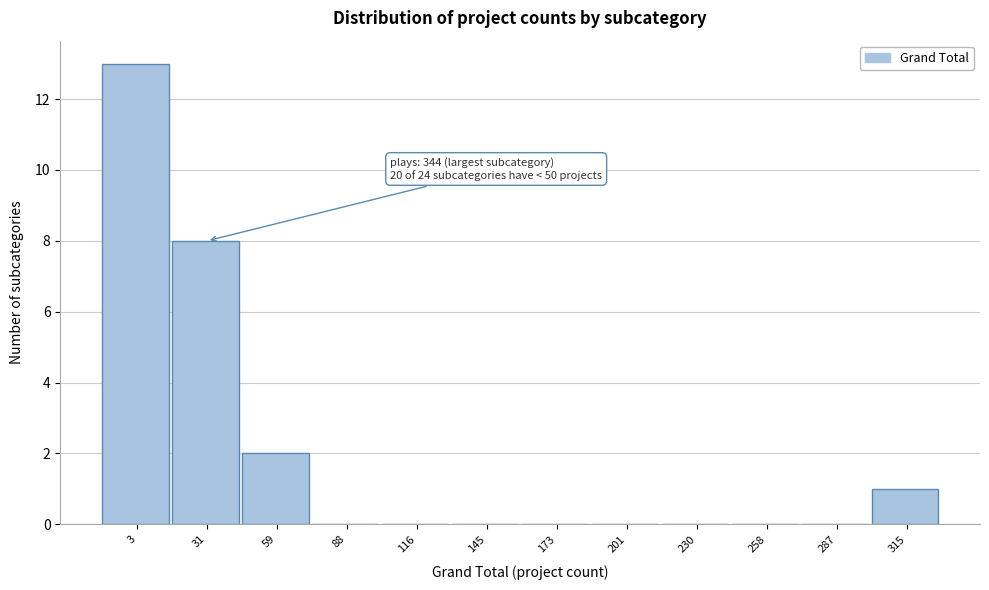

Reading left to right, list all the values displayed in this chart.

3=13	31=8	59=2	88=0	116=0	145=0	173=0	201=0	230=0	258=0	287=0	315=1